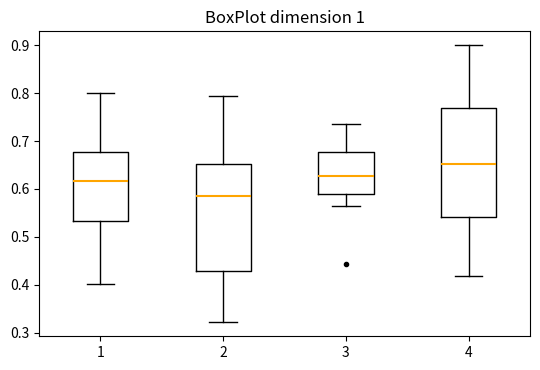

Reading left to right, transcribe this box plot: for each box, give where its median line is, the range the box spans, and where its two whiskers end, as read against the y-axis. The values are not printed on the chart, so give them approximately, as read against the axis.

1: median 0.62, box 0.53 to 0.68, whiskers 0.40 to 0.80
2: median 0.58, box 0.43 to 0.65, whiskers 0.32 to 0.79
3: median 0.63, box 0.59 to 0.68, whiskers 0.56 to 0.73
4: median 0.65, box 0.54 to 0.77, whiskers 0.42 to 0.90